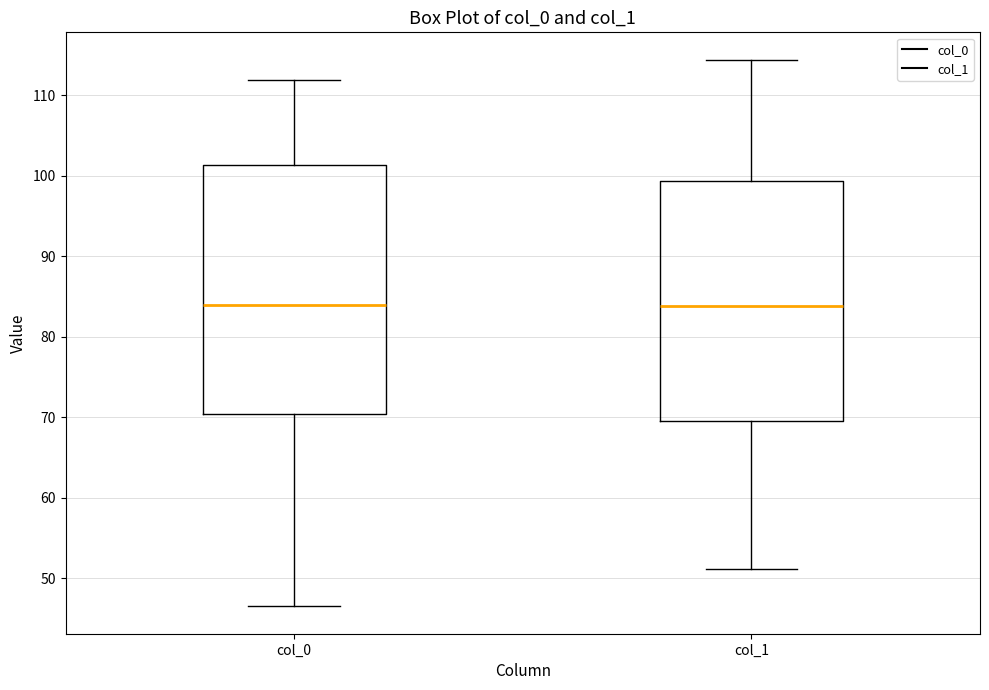

Where does the upper whisker of the box for col_1 end on the y-axis? The values are not printed on the chart, so give them approximately, as read against the axis.

114